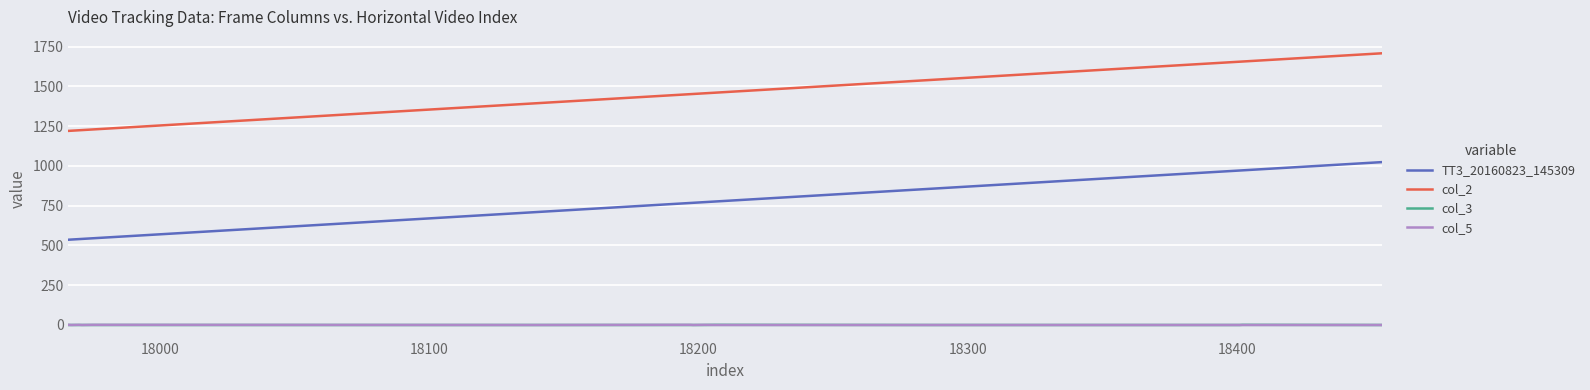

What is the maximum value shown in the chart?

1708